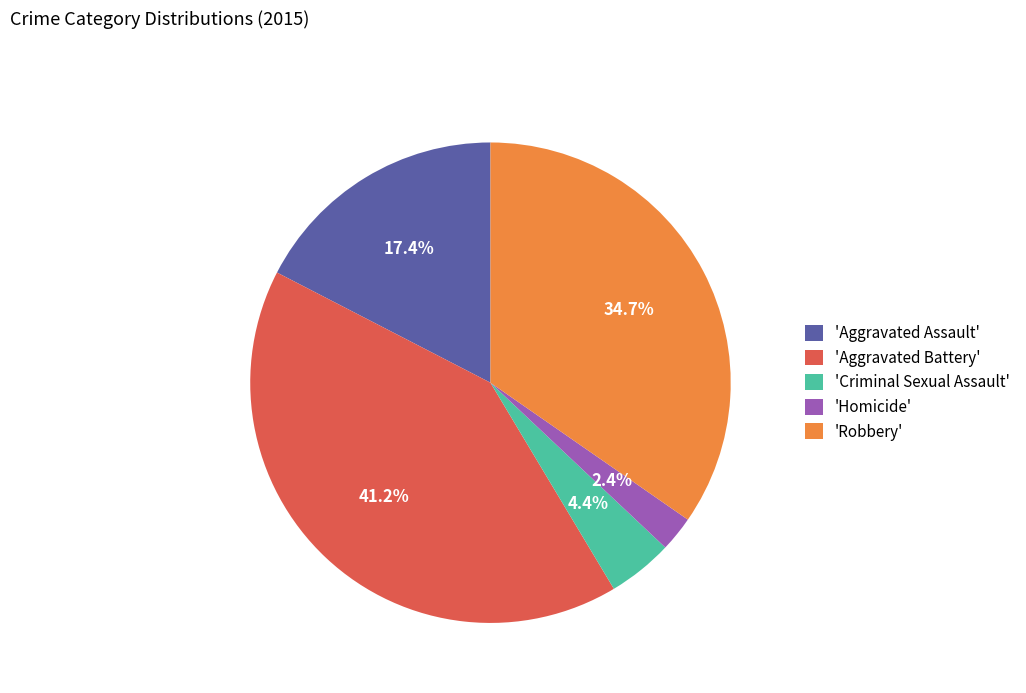

Is there a majority slice in this chart?

No